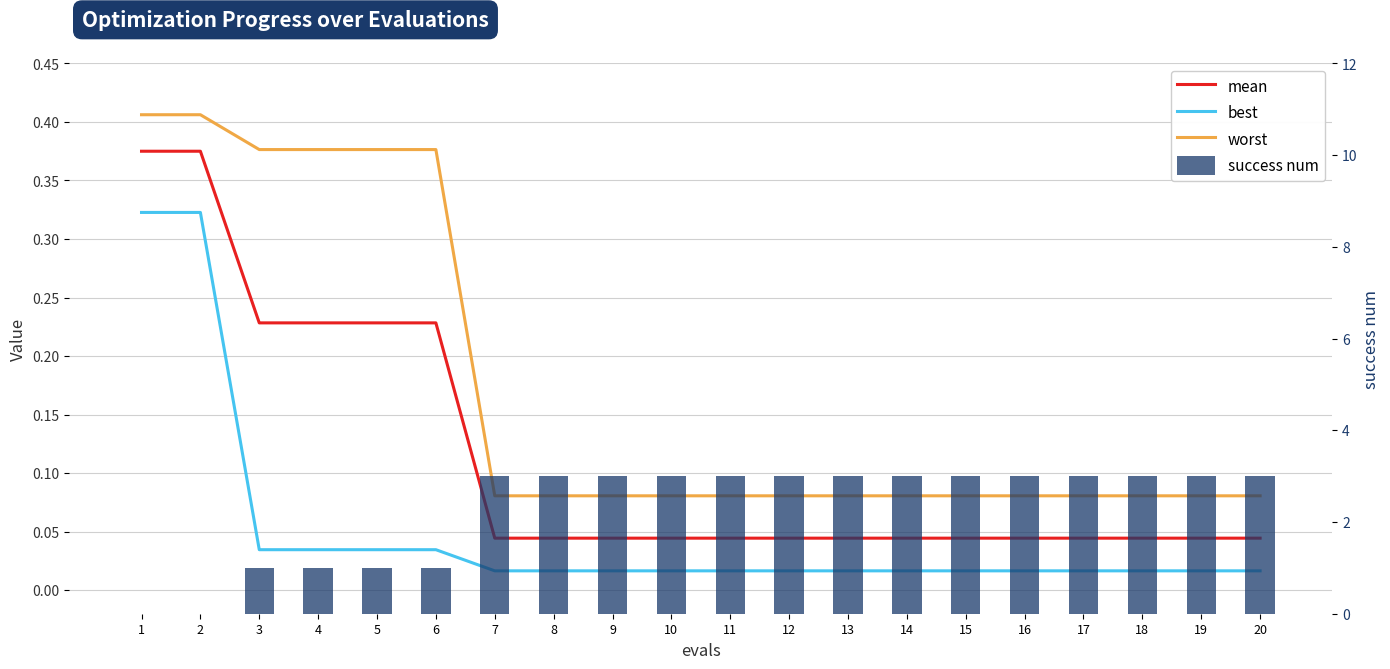

At which label is success num closest to 1?

3